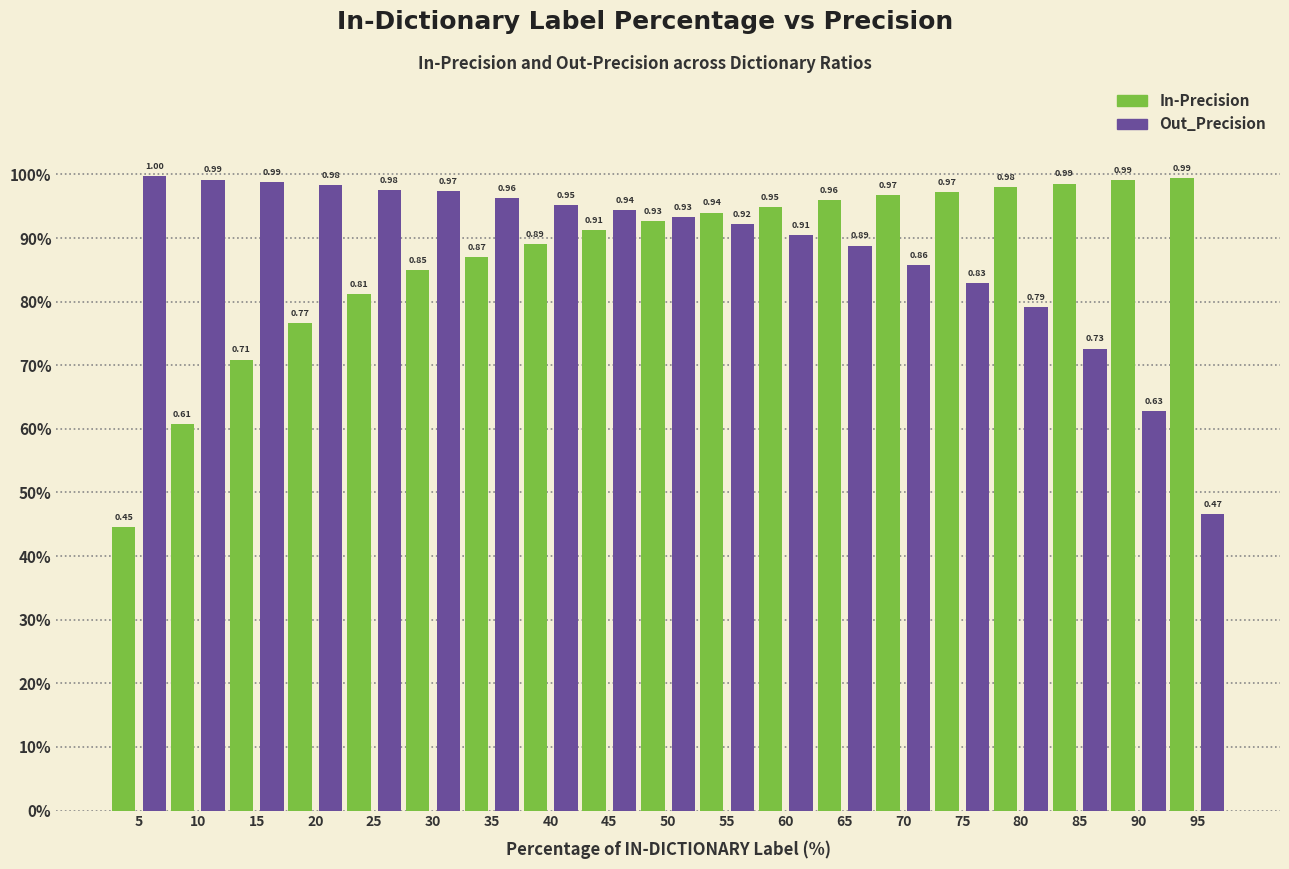

At how many categories does at least one series exceed 0?

19